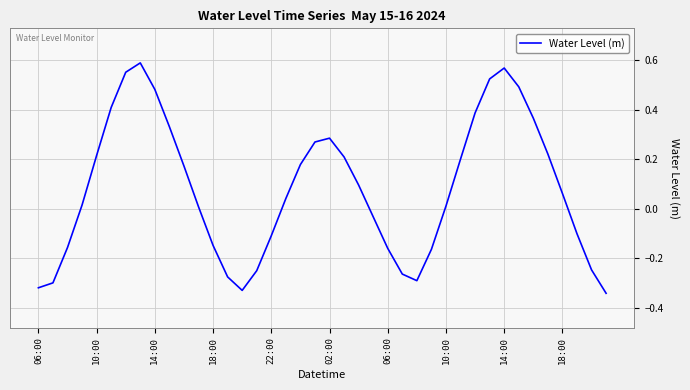

What is the difference between the maximum and minimum values?

0.9